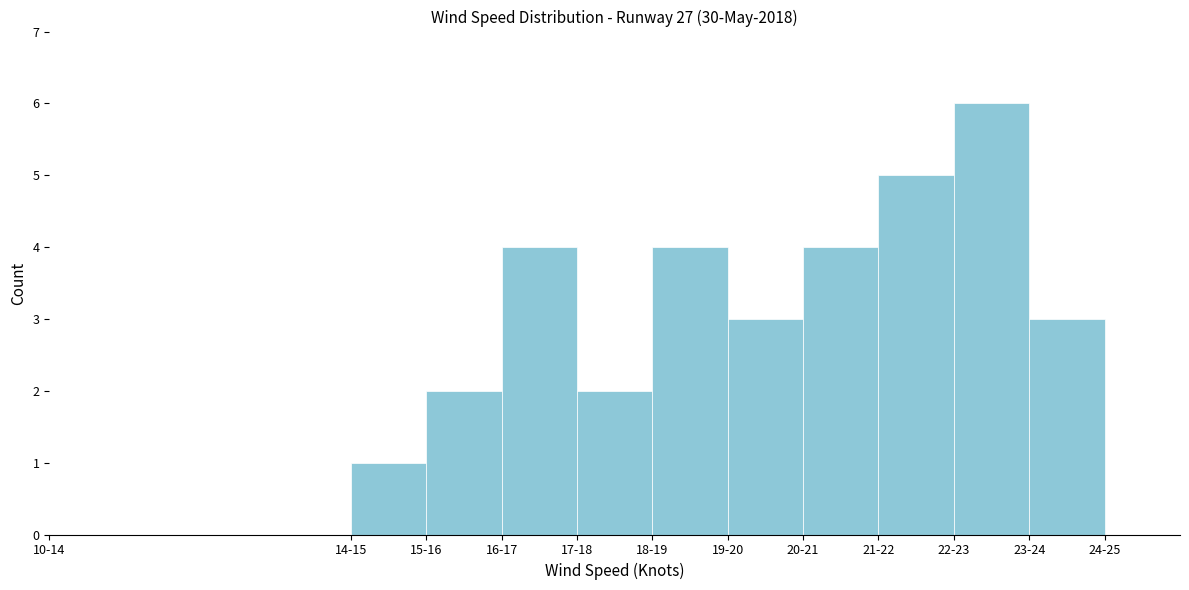

Reading right to left, transcribe all the data shown in this chart.

24-25=0	23-24=3	22-23=6	21-22=5	20-21=4	19-20=3	18-19=4	17-18=2	16-17=4	15-16=2	14-15=1	10-14=0